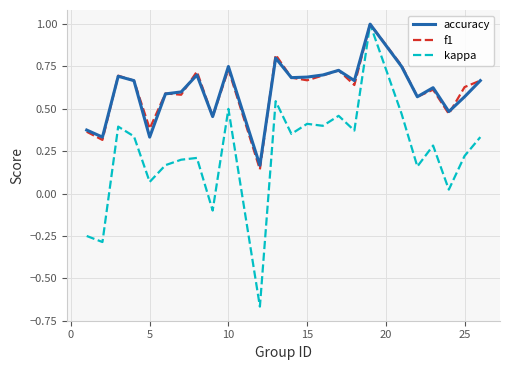

What is the maximum value for kappa?

1.0